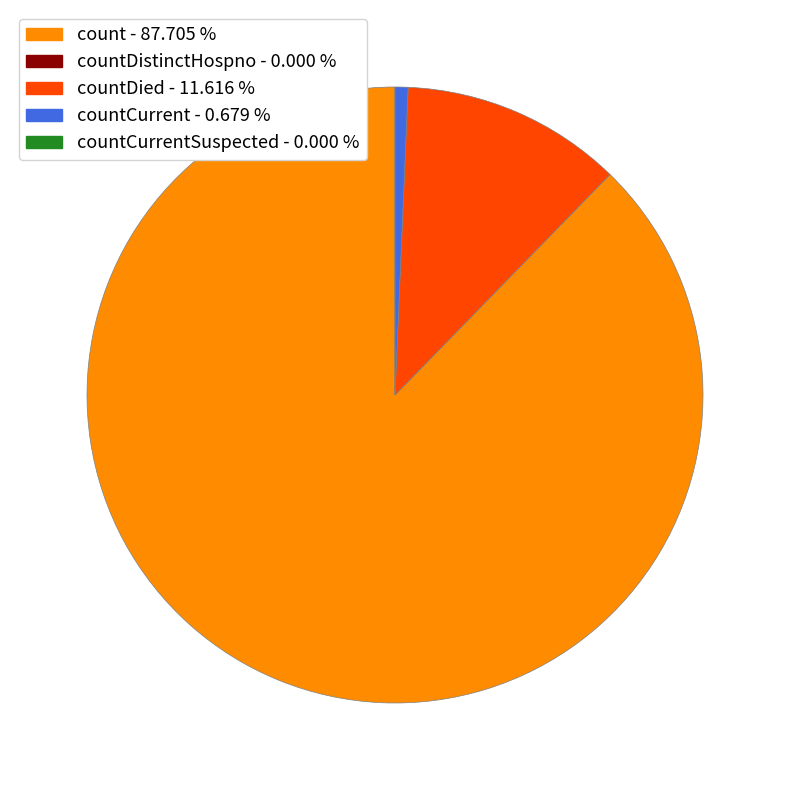

Which category accounts for the majority?

count - 87.705 %